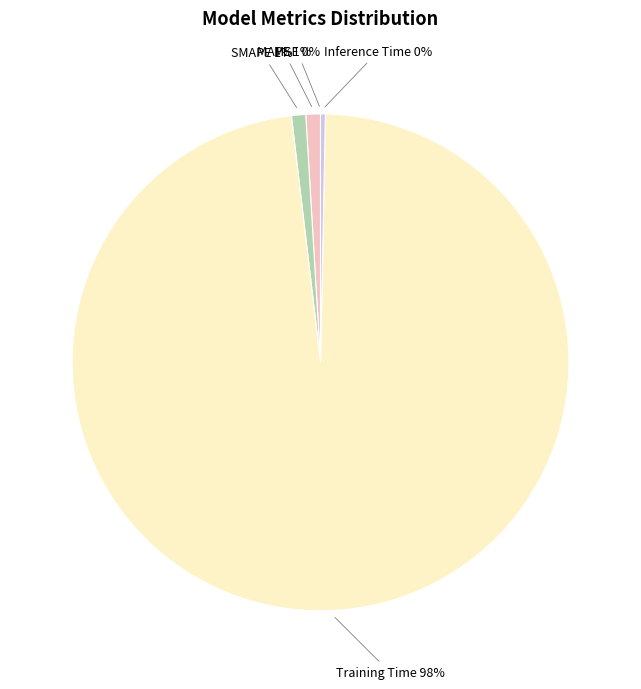

How many slices are in this pie chart?

5